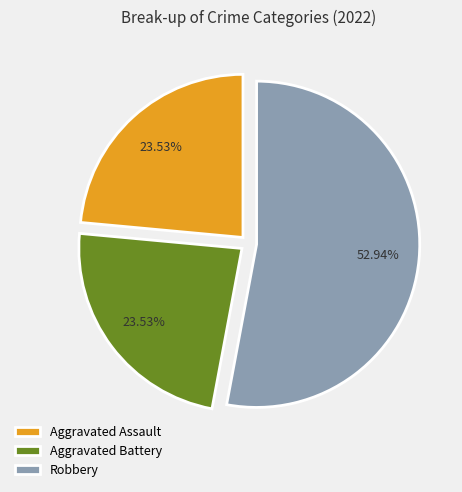

How much of the chart is everything except Robbery?

47.1%